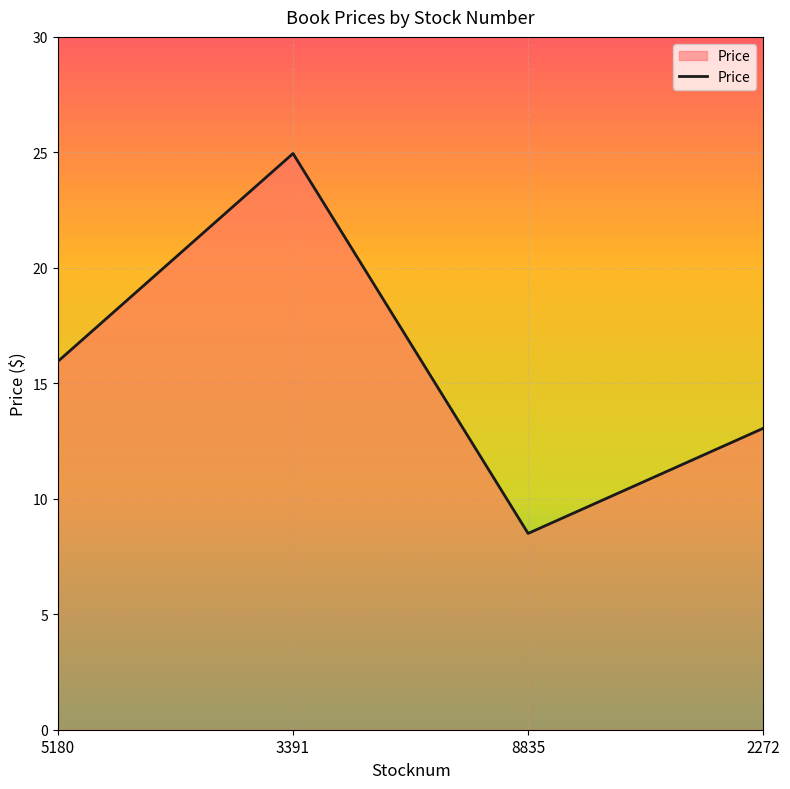

How many series are shown in this chart?

1